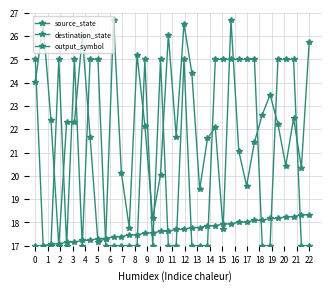

Is this an area chart (filled region under the line)?

No